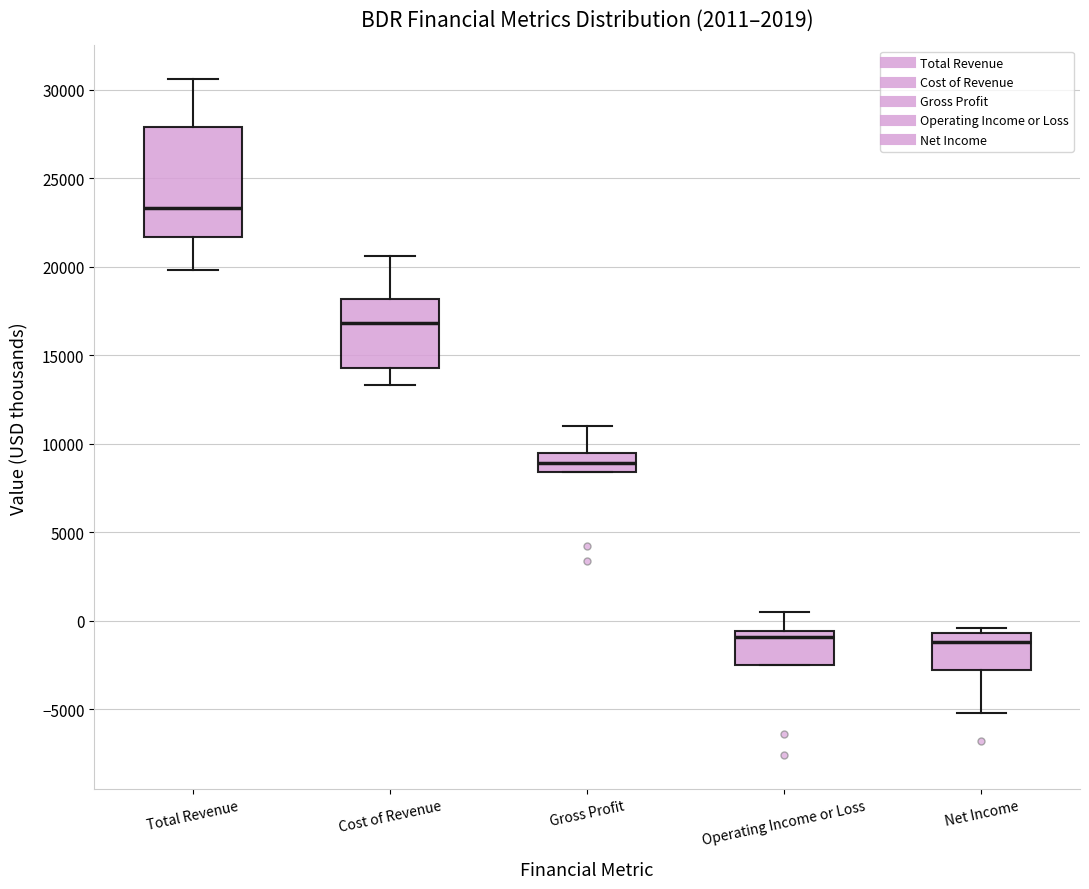

Reading left to right, transcribe this box plot: for each box, give where its median line is, the range the box spans, and where its two whiskers end, as read against the y-axis. The values are not printed on the chart, so give them approximately, as read against the axis.

Total Revenue: median 23500, box 21500 to 28000, whiskers 20000 to 30500
Cost of Revenue: median 17000, box 14500 to 18000, whiskers 13500 to 20500
Gross Profit: median 9000, box 8500 to 9500, whiskers 8500 to 11000
Operating Income or Loss: median -1000, box -2500 to -500, whiskers -2500 to 500
Net Income: median -1000, box -3000 to -500, whiskers -5000 to -500 (just above the box's upper edge)